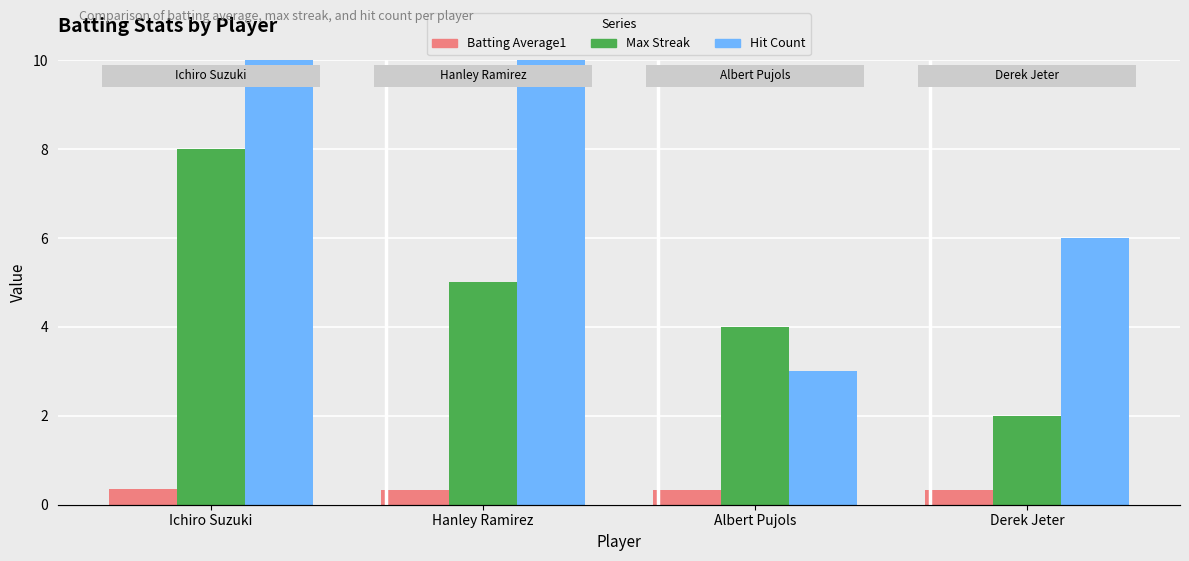

Reading left to right, extract all data points from this chart.

Batting Average1: 0.4	0.3	0.3	0.3
Max Streak: 8.0	5.0	4.0	2.0
Hit Count: 45.0	12.0	3.0	6.0